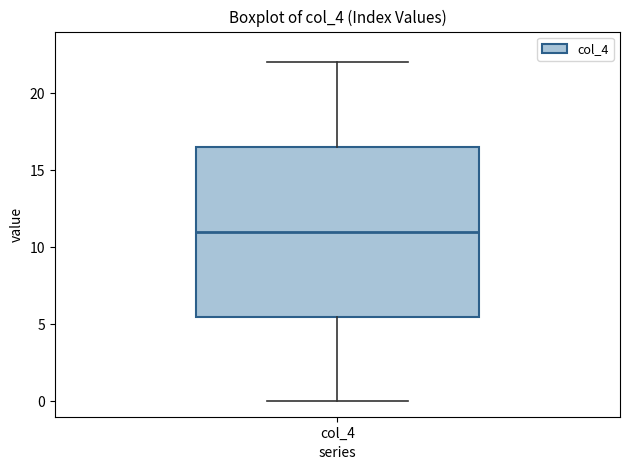

Read this box plot against the y-axis: the position of the median line, the range covered by the box, and the ends of both whiskers. The values are not printed on the chart, so give them approximately, as read against the axis.

median 11.0, box 5.5 to 16.5, whiskers 0.0 to 22.0